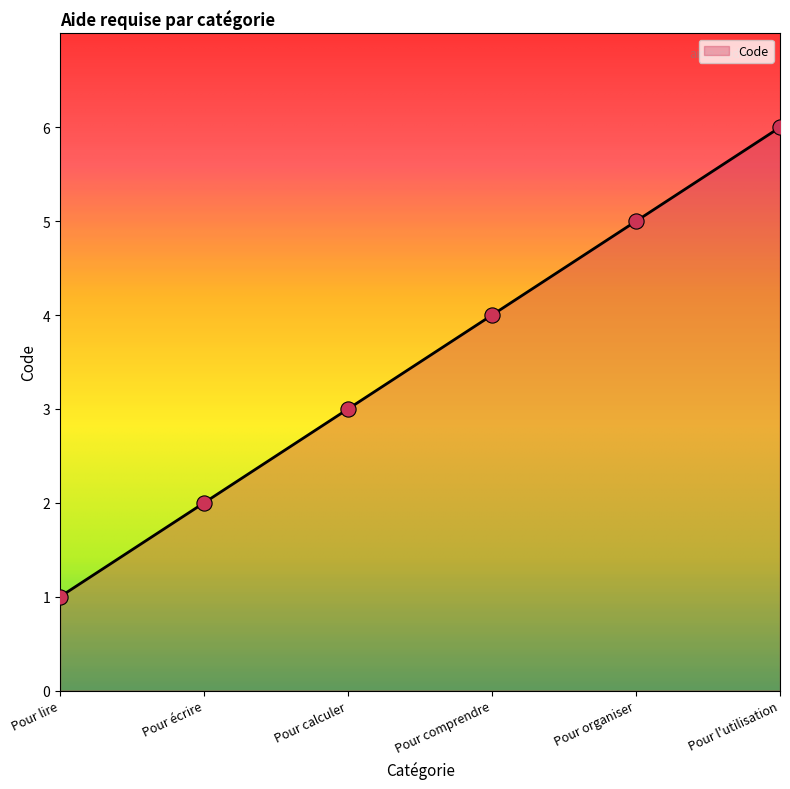

Approximately how many times larger is the value at Pour comprendre compared to Pour lire?

4.0